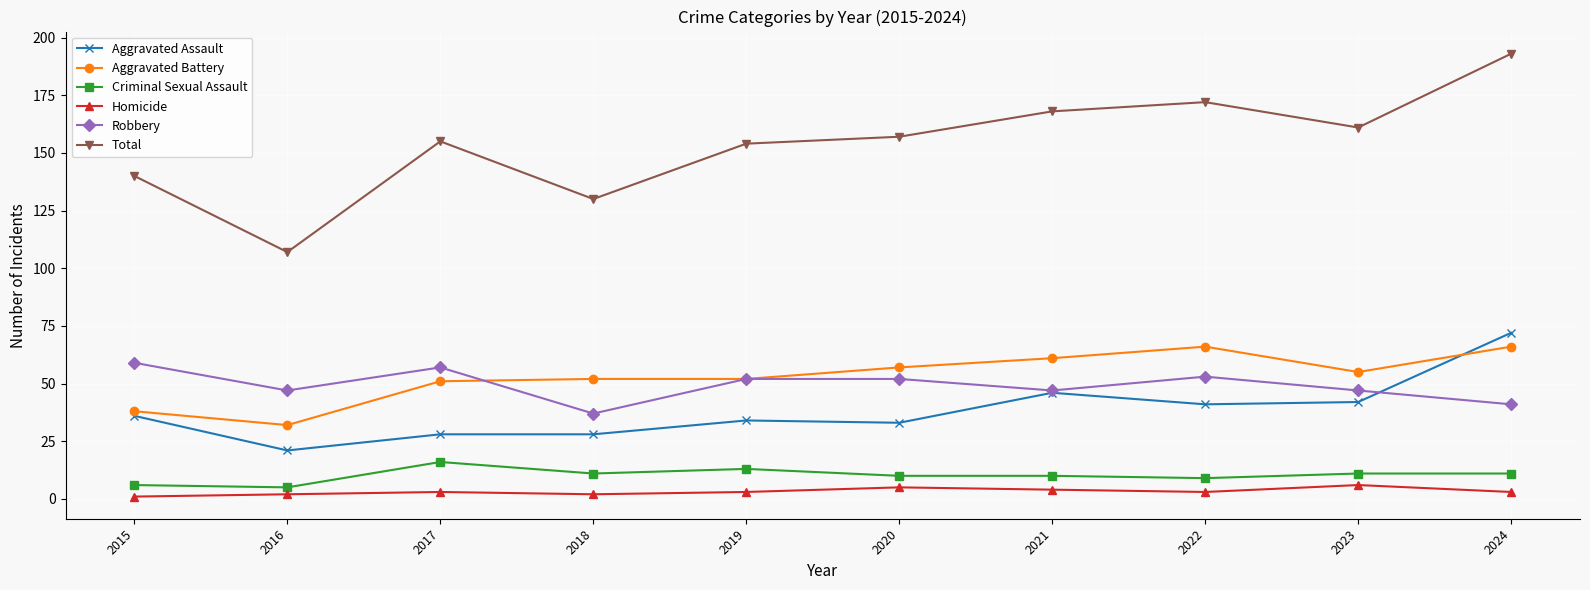

The Aggravated Battery series shows 73 at 2017. True or false?

False